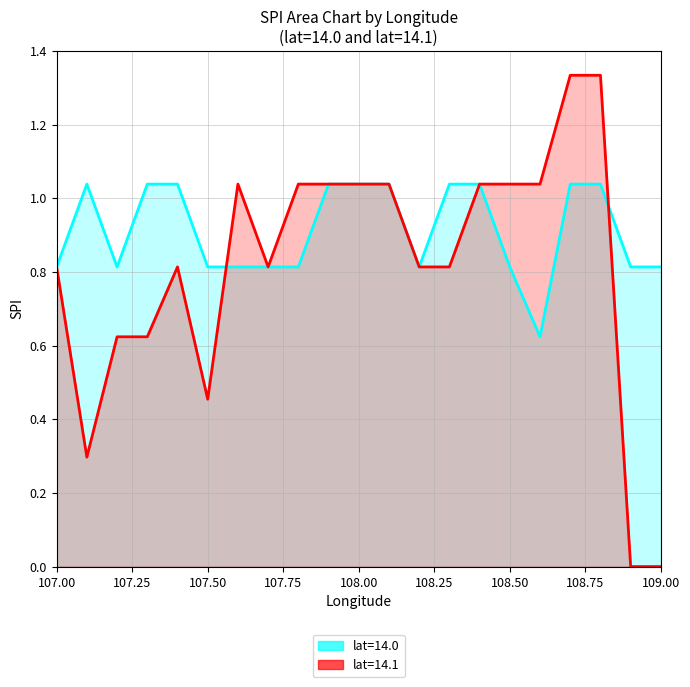

What are all the series names shown in the legend?

lat=14.0, lat=14.1